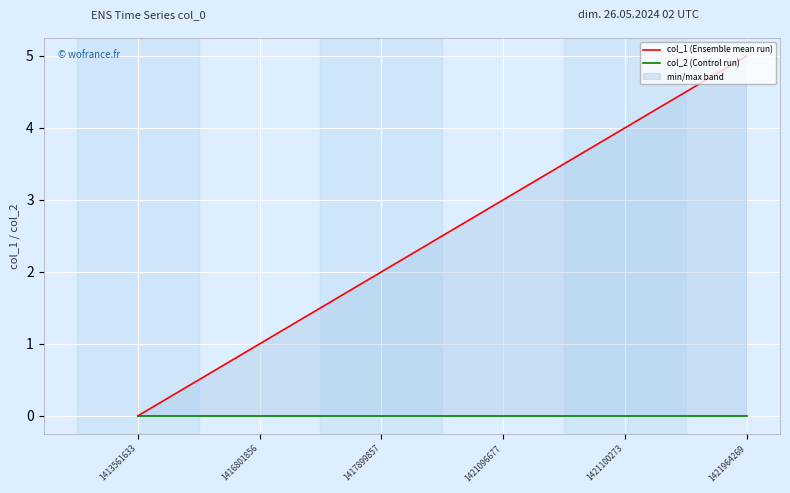

Is the value of col_2 (Control run) at 1417899857 greater than the value of col_1 (Ensemble mean run) at 1421096677?

No